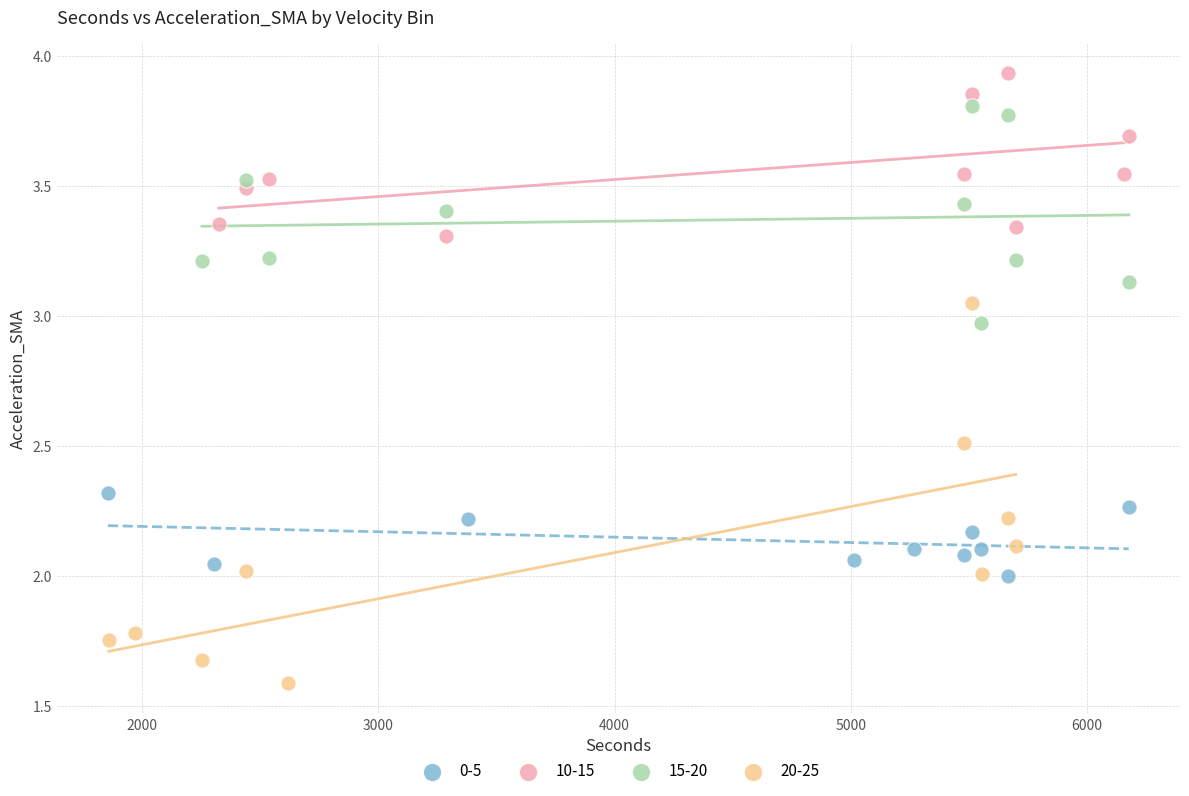

Which series has the largest Y range (max minus min)?

20-25